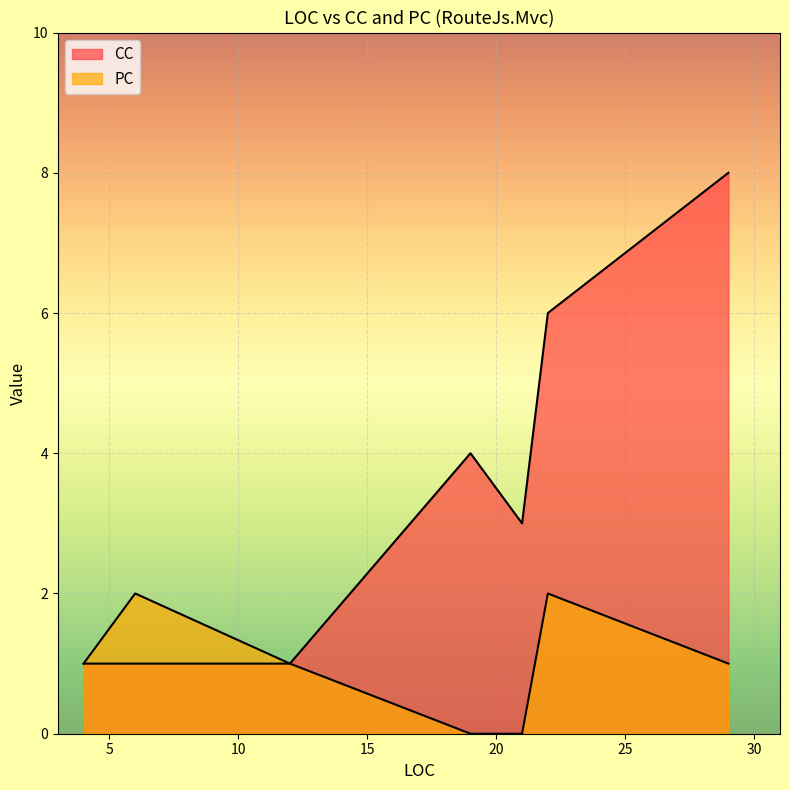

At 4, list the series in order from largest to smallest.

CC, PC